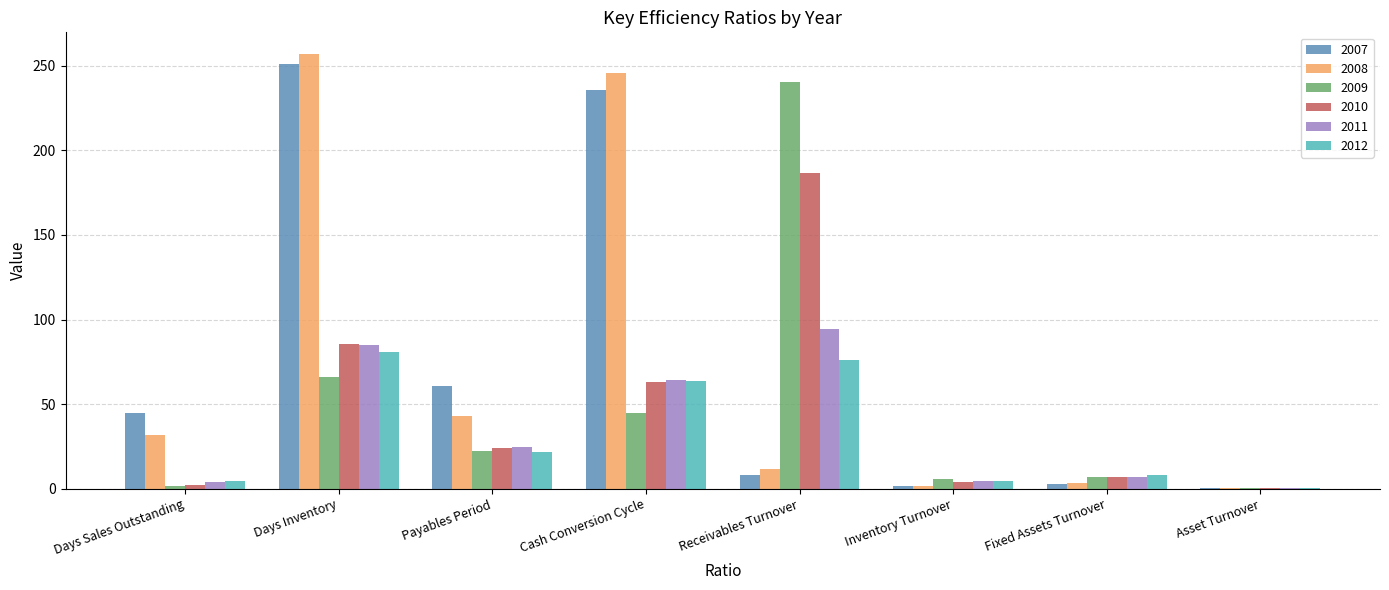

Which label corresponds to the largest value in the chart?

Days Inventory